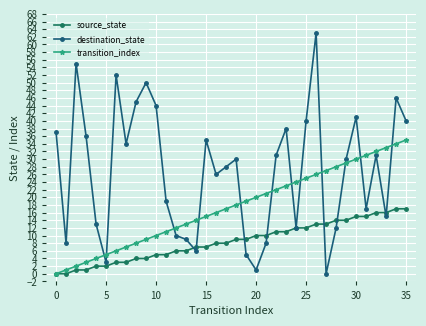

Is this an area chart (filled region under the line)?

No